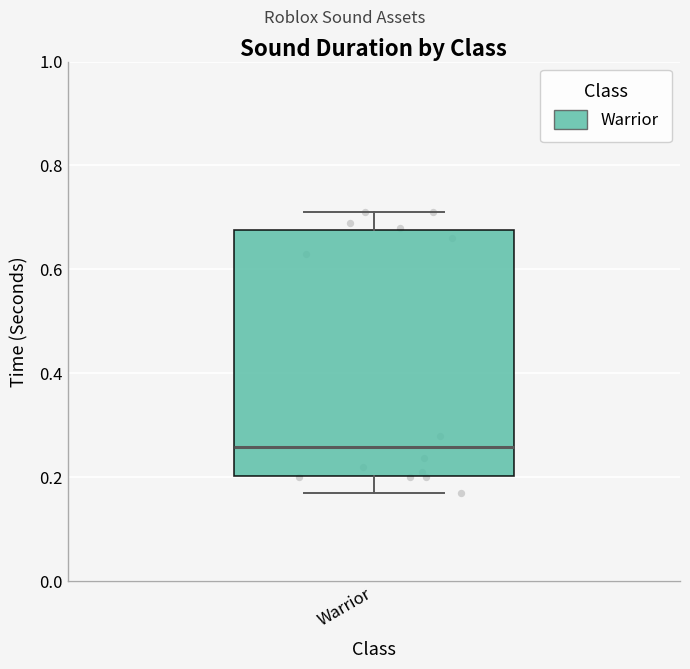

Read this box plot against the y-axis: the position of the median line, the range covered by the box, and the ends of both whiskers. The values are not printed on the chart, so give them approximately, as read against the axis.

median 0.26, box 0.20 to 0.68, whiskers 0.18 to 0.72